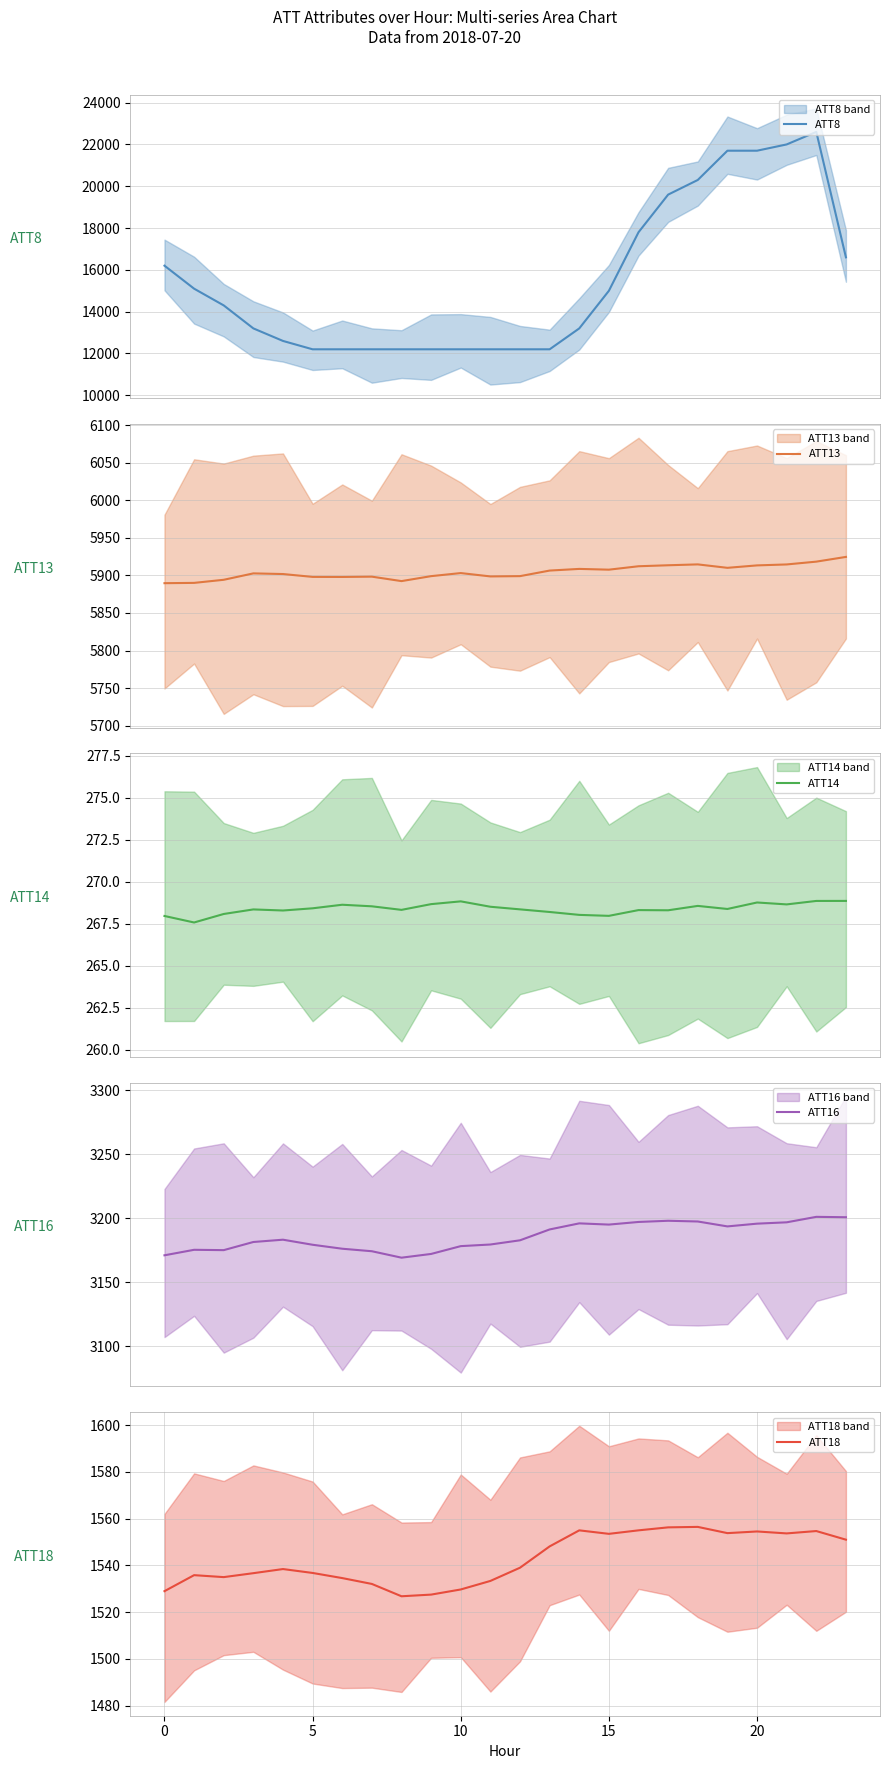

What is the lowest value of the ATT8 series?

12200